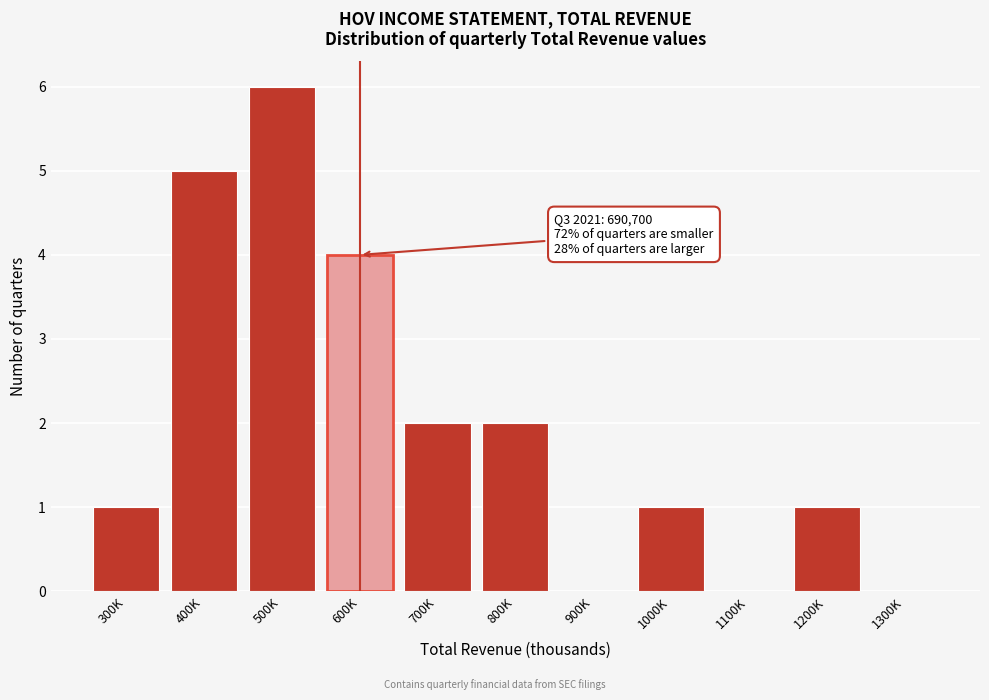

Reading left to right, list all the values displayed in this chart.

300K=1	400K=5	500K=6	600K=4	700K=2	800K=2	900K=0	1000K=1	1100K=0	1200K=1	1300K=0